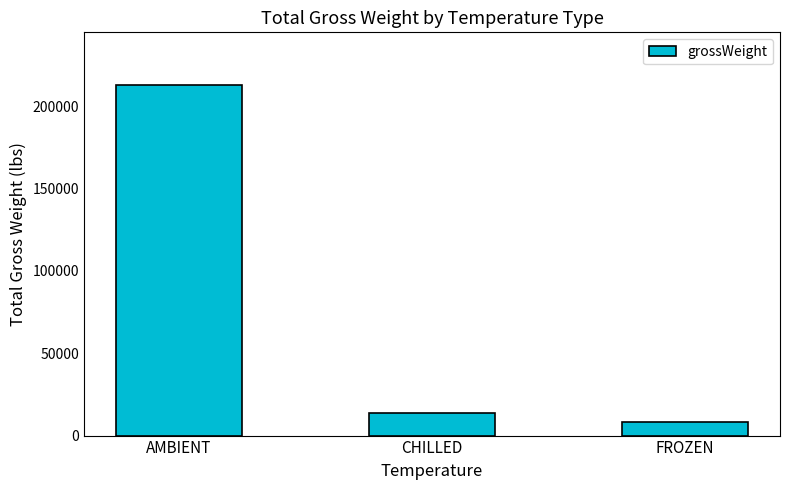

The value at CHILLED is 13700. True or false?

True